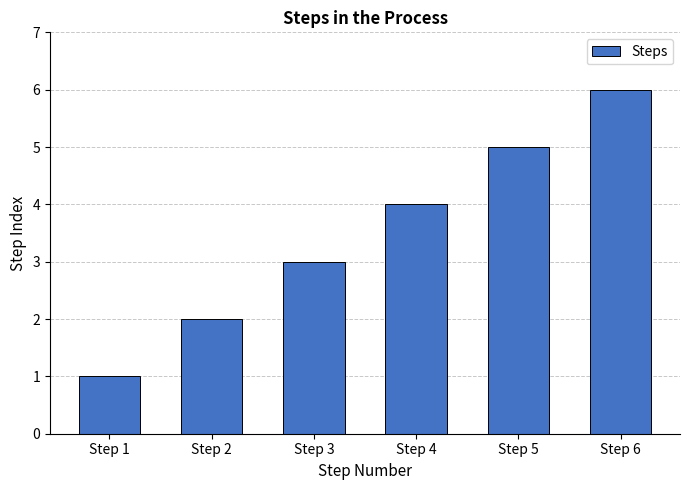

True or false: the data shows 10 at Step 6.

False